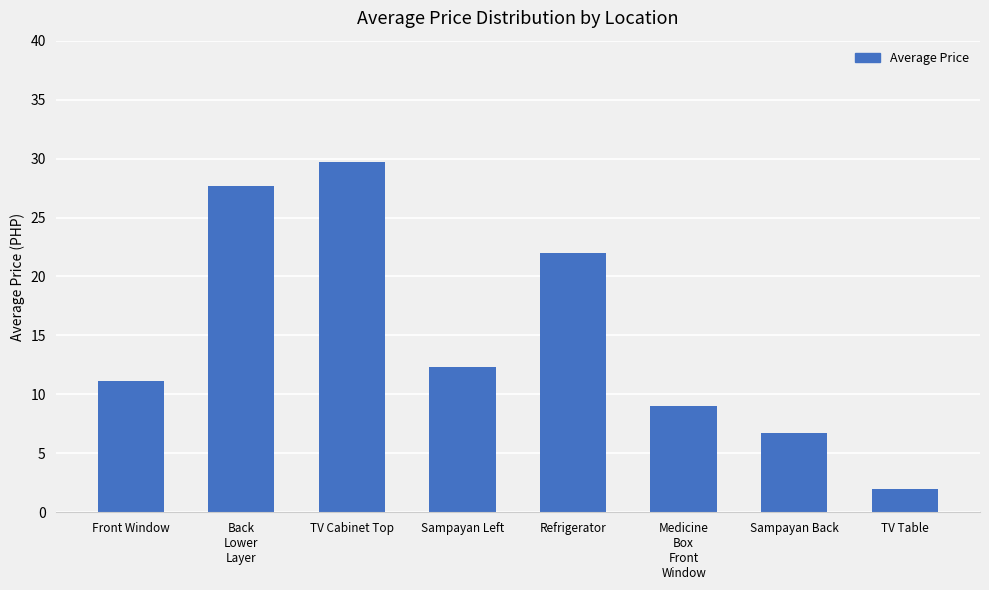

How many values are below 12?

4